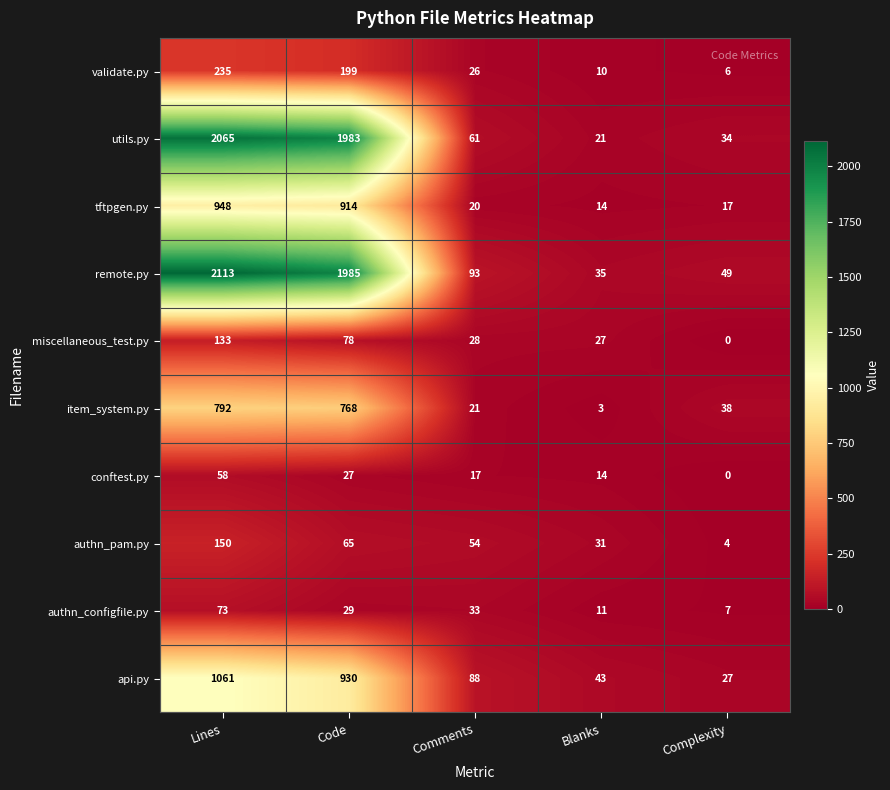

What is the difference between the maximum and minimum values in the authn_configfile.py series?

66